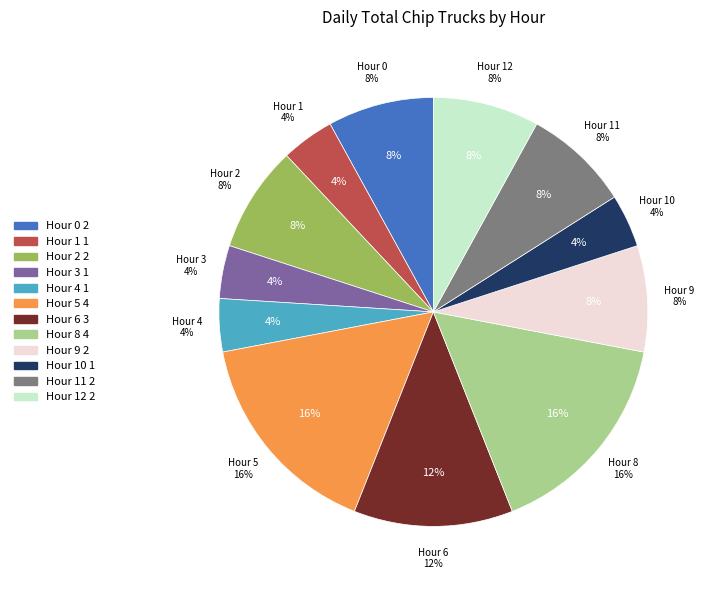

Combined, do Hour 6 and Hour 9 account for over 50%?

No